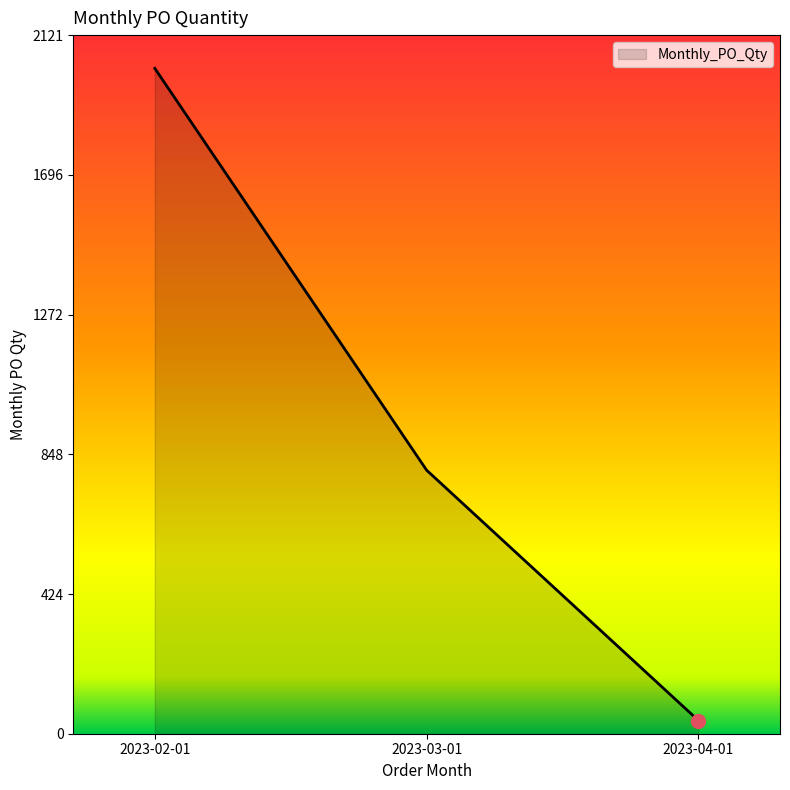

What is the approximate value at 2023-04-01?

40